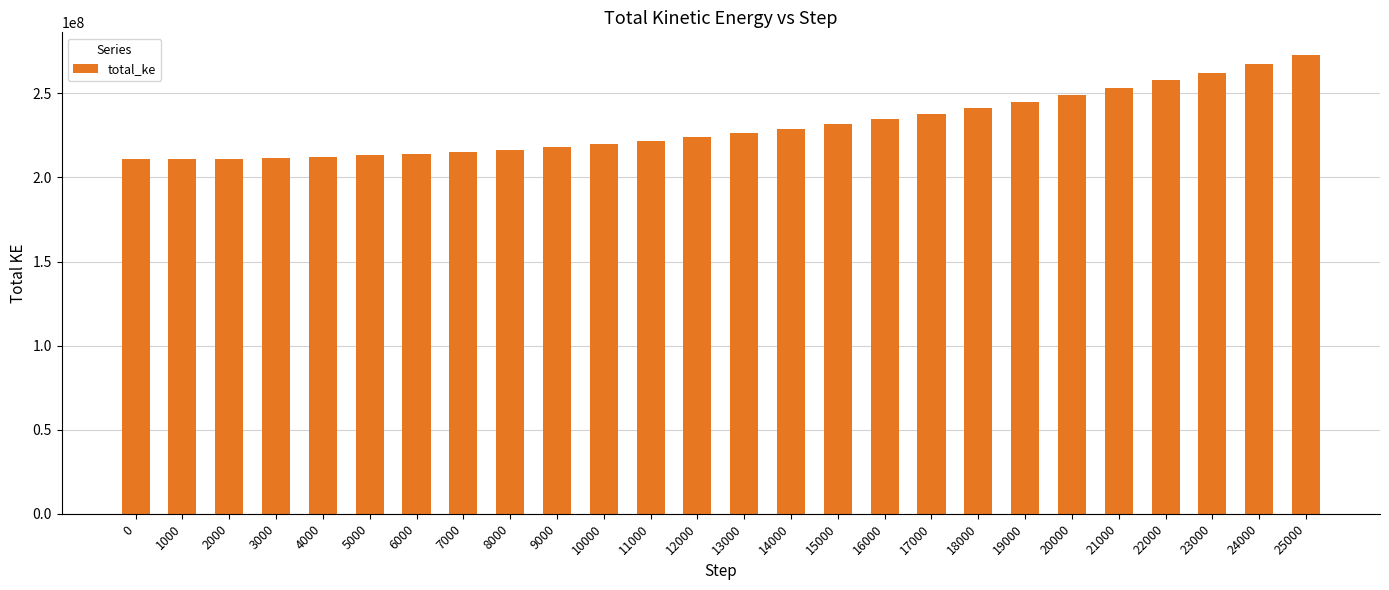

What is the ratio of the value at 12000 to the value at 6000?

1.0